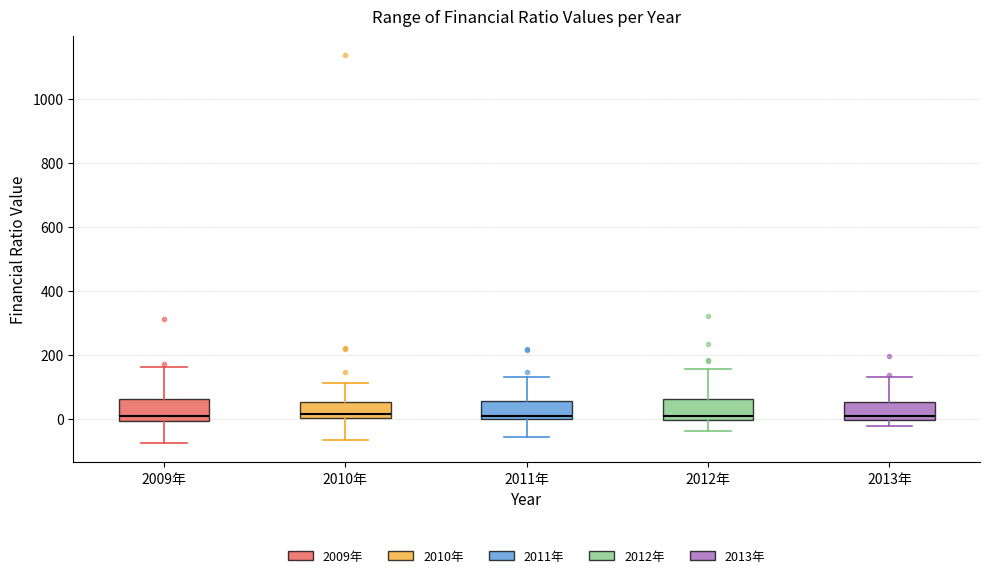

Where is the lower edge of the box for 2012年 on the y-axis? The values are not printed on the chart, so give them approximately, as read against the axis.

0